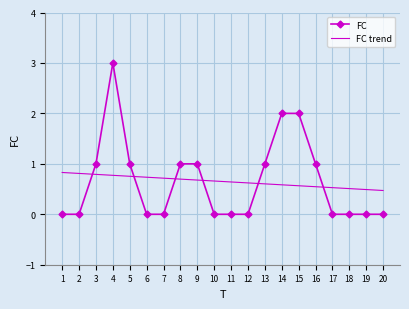

What is the difference between the maximum and minimum values in the FC trend series?

0.4